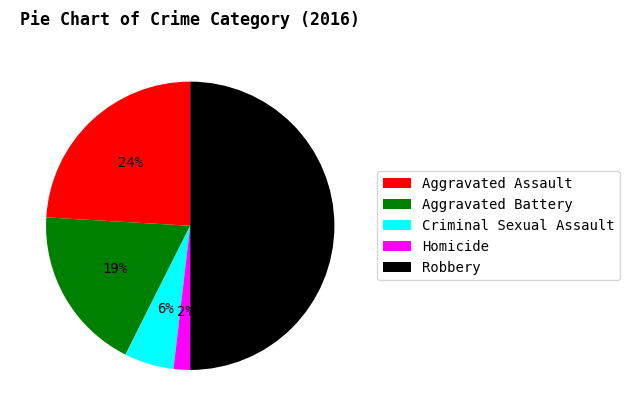

Which has a higher value, Aggravated Battery or Aggravated Assault?

Aggravated Assault